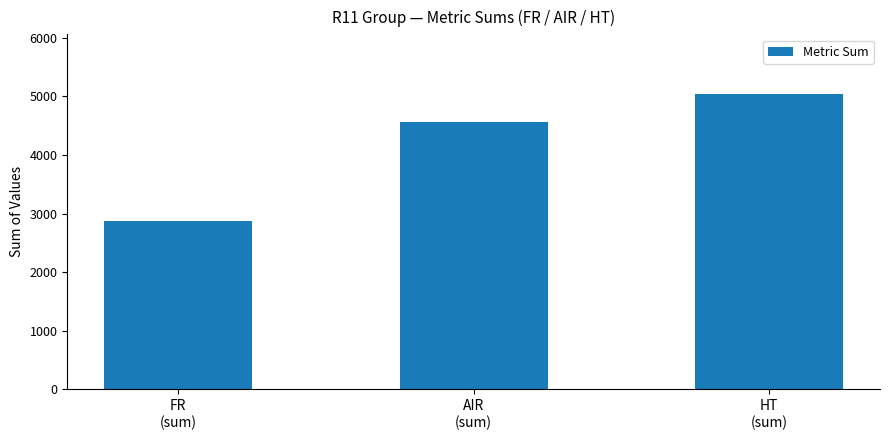

The chart shows a value of 2932 at AIR
(sum). True or false?

False